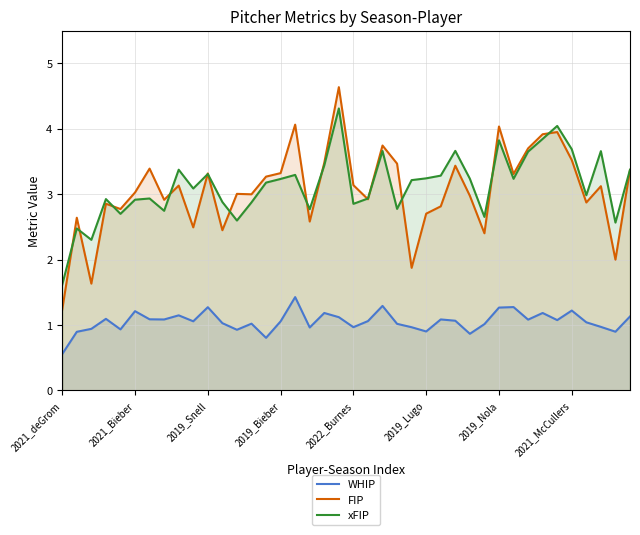

The value of WHIP at 26 is 0.6. True or false?

False